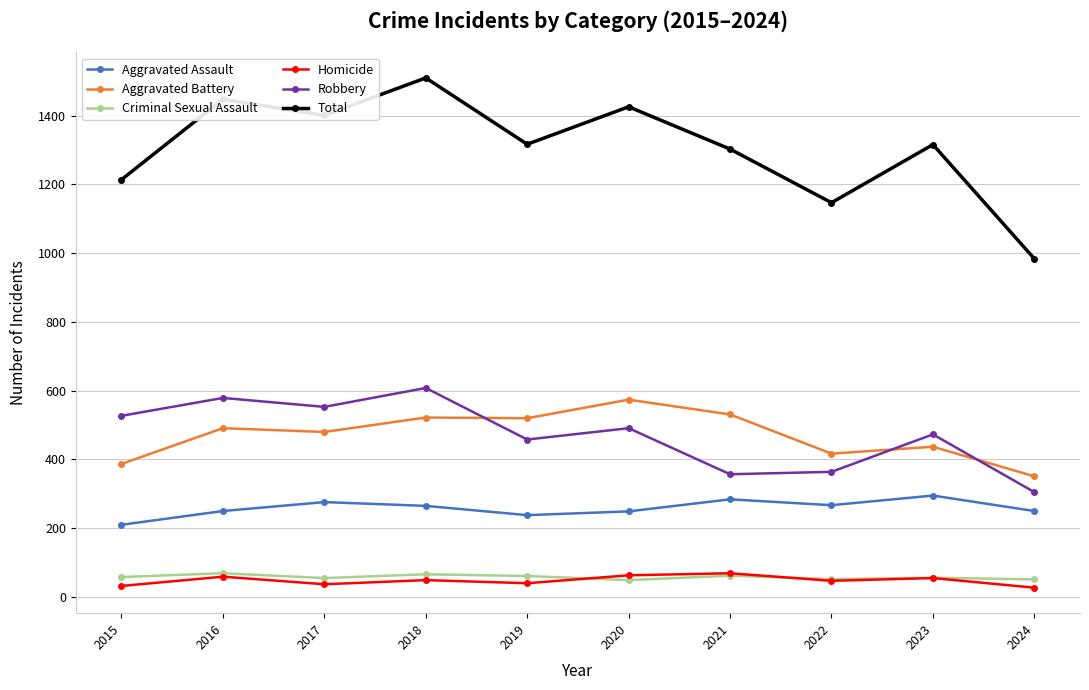

Which category has the highest value in the Total series?

2018